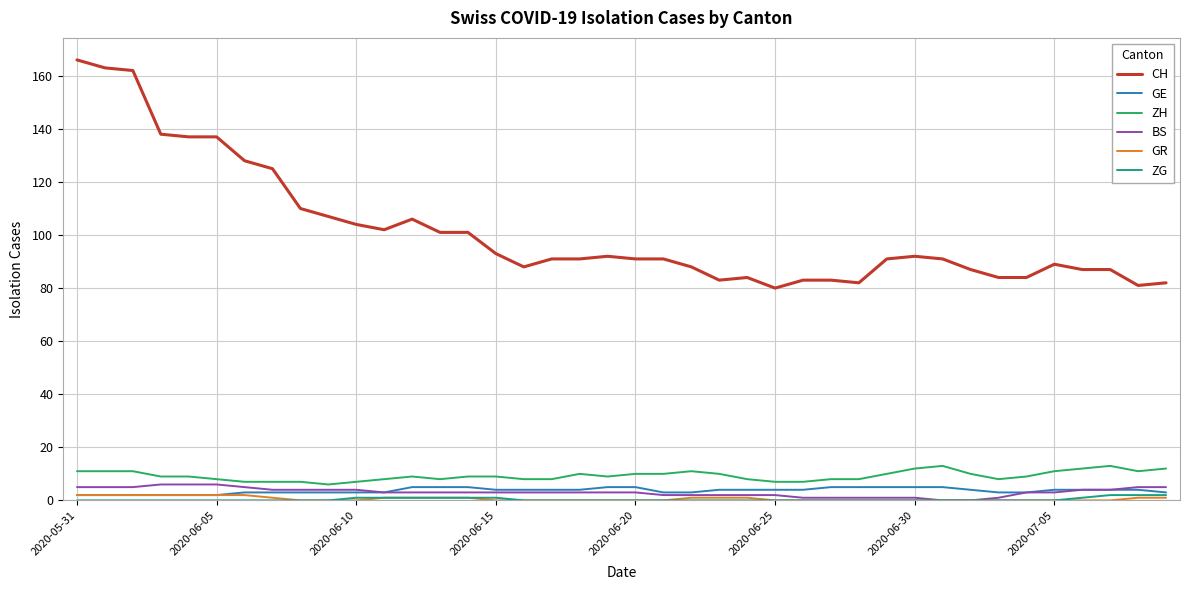

True or false: ZH and ZG cross at least once.

False